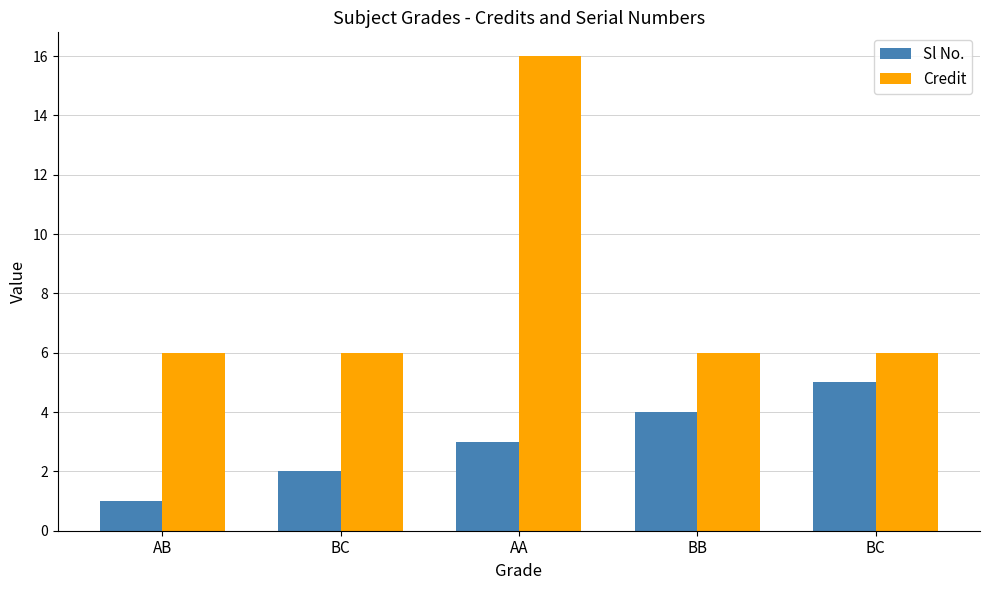

Are the bars grouped side by side (vs. stacked)?

Yes